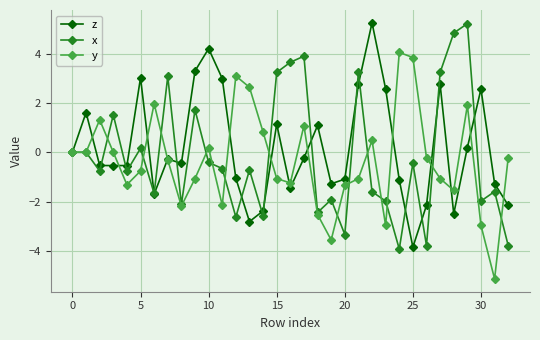

In x, how many points are lower than both neighbors (excluding endpoints)?

11